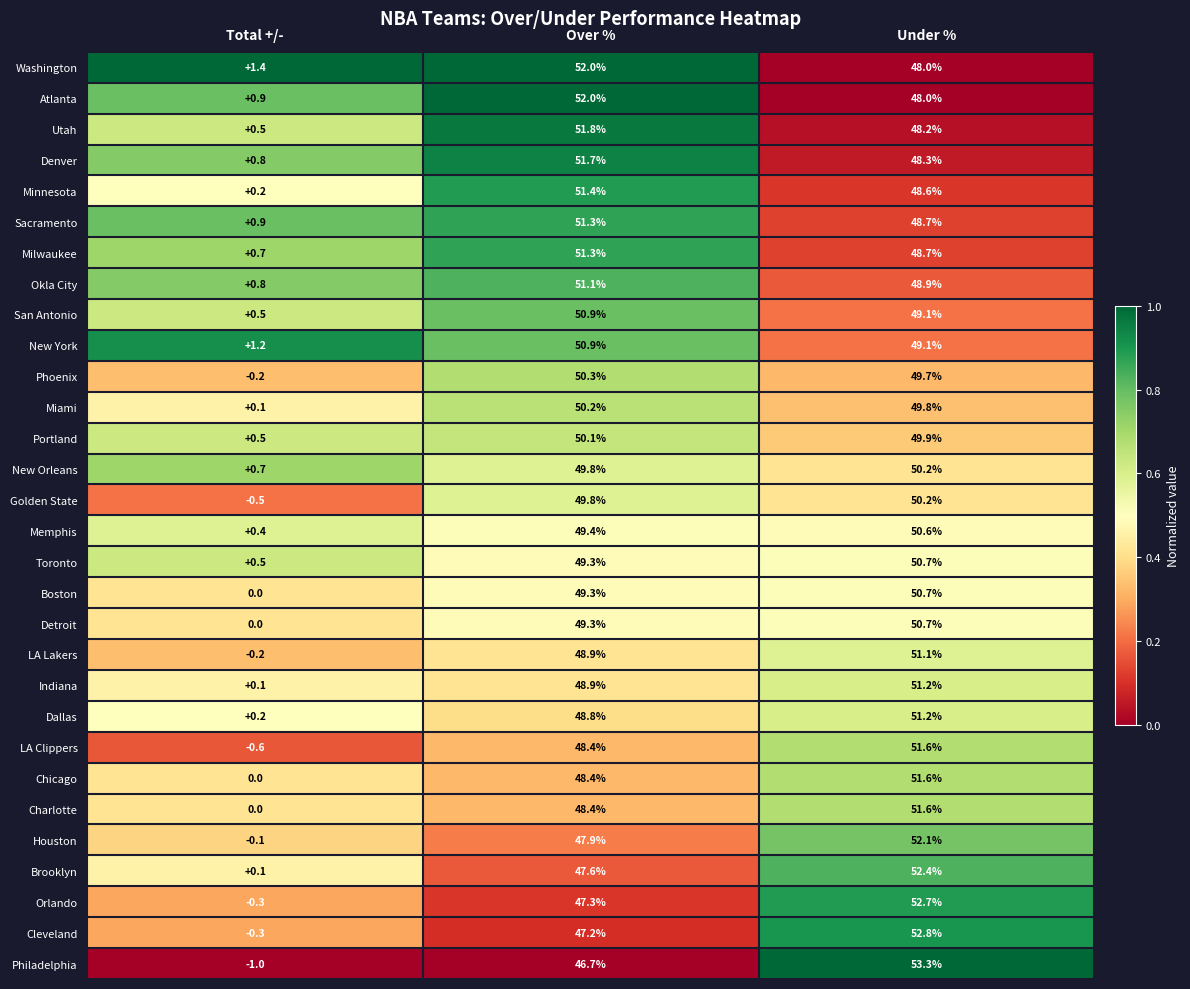

At how many categories does at least one series exceed 0?

3